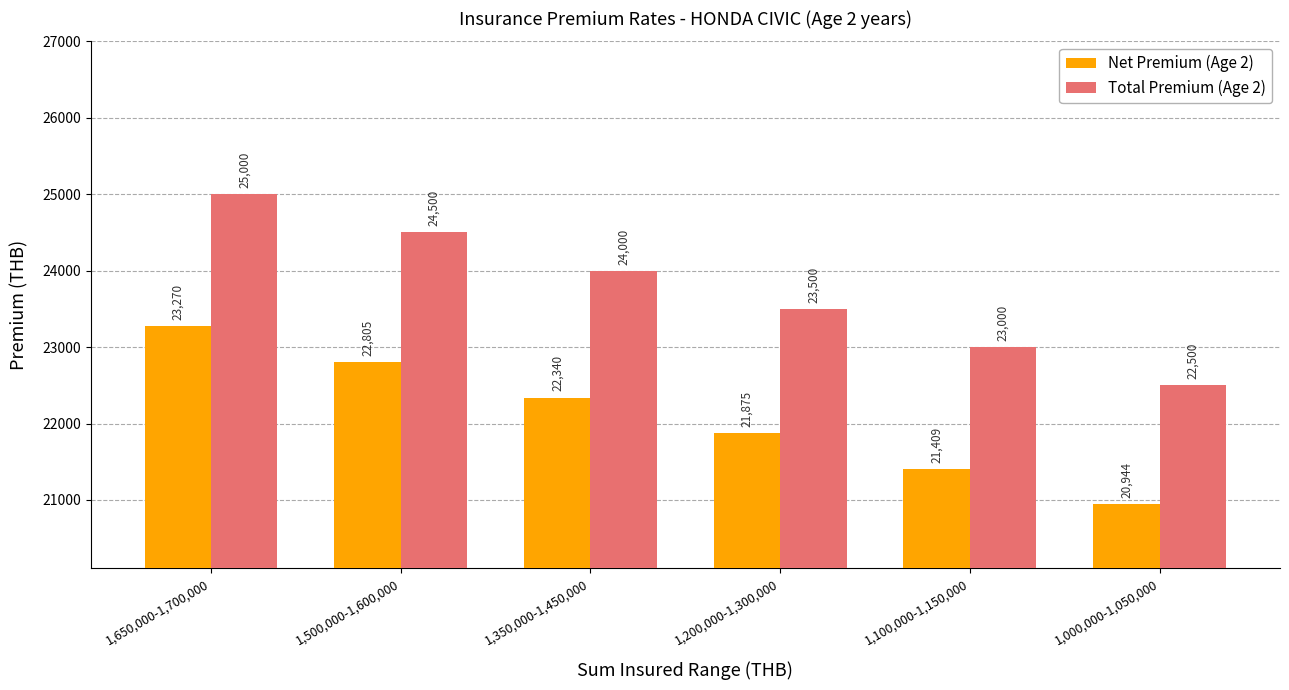

The value of Net Premium (Age 2) at 1,200,000-1,300,000 is 12485.8. True or false?

False